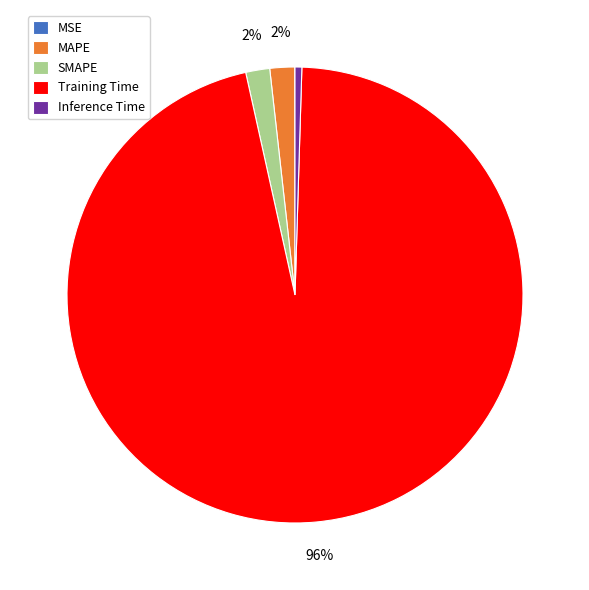

Does SMAPE account for over 50% of the chart?

No